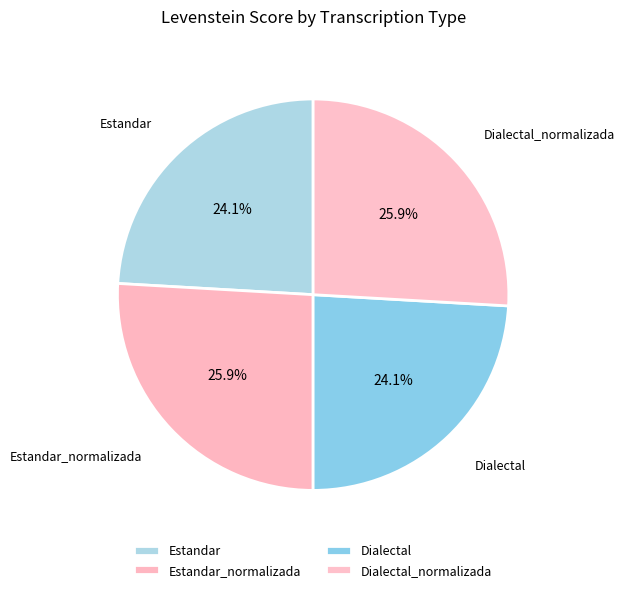

How much of the chart is everything except Dialectal_normalizada?

74.1%